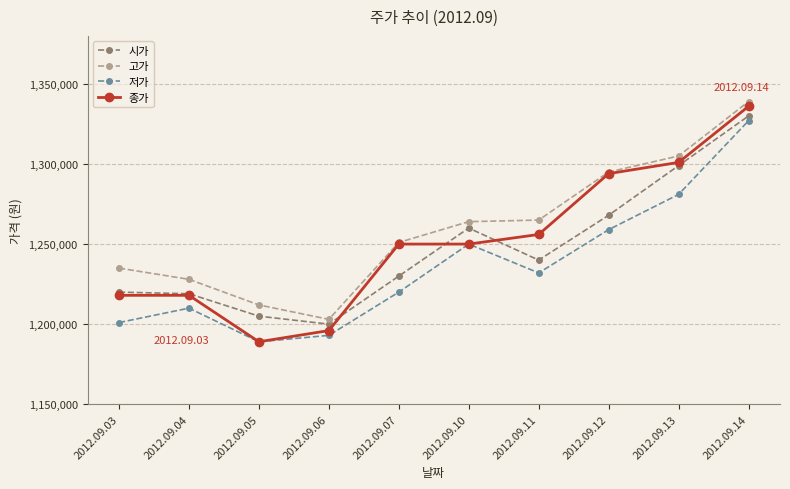

Is this an area chart (filled region under the line)?

No